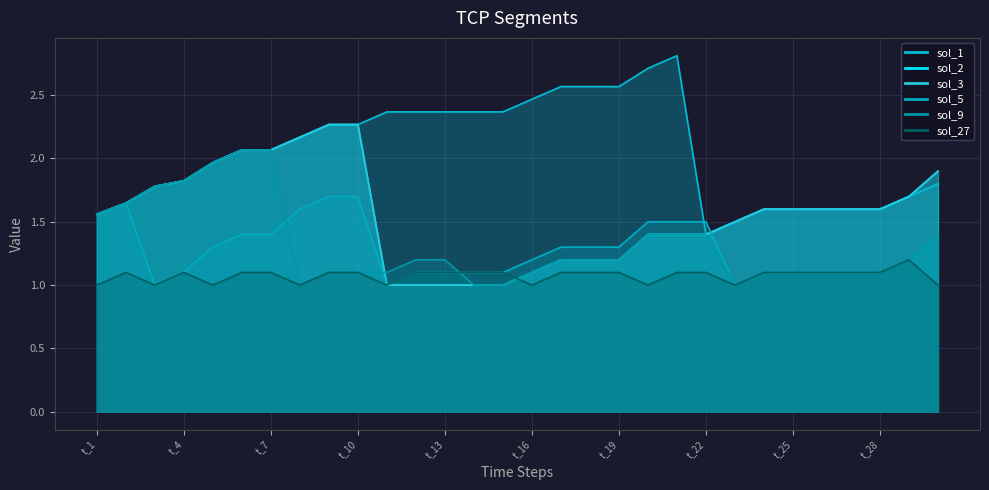

What is the spread (max minus min) of values at t_24?

0.5